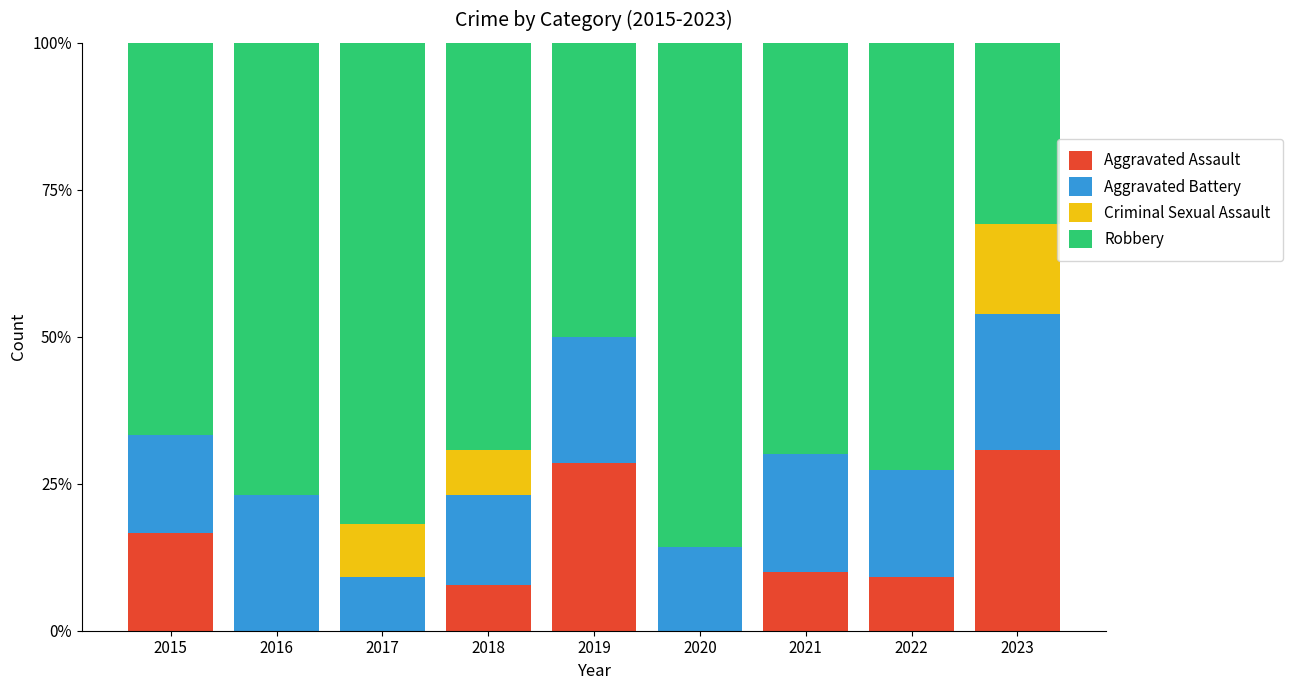

What is the total value across all series at 2023?

100.0